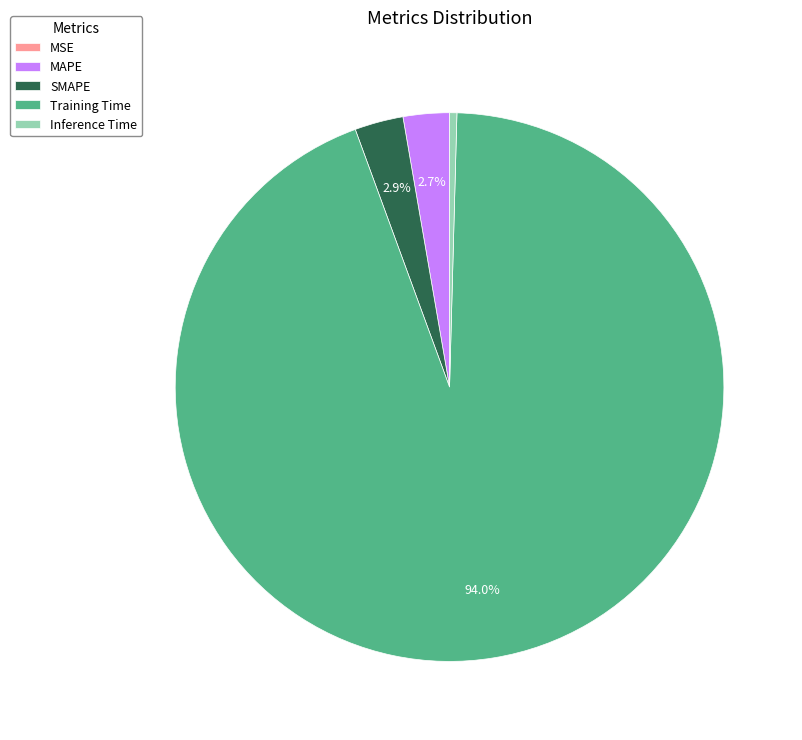

To the nearest percent, what is the difference between the SMAPE and Training Time slice percentages?

91%